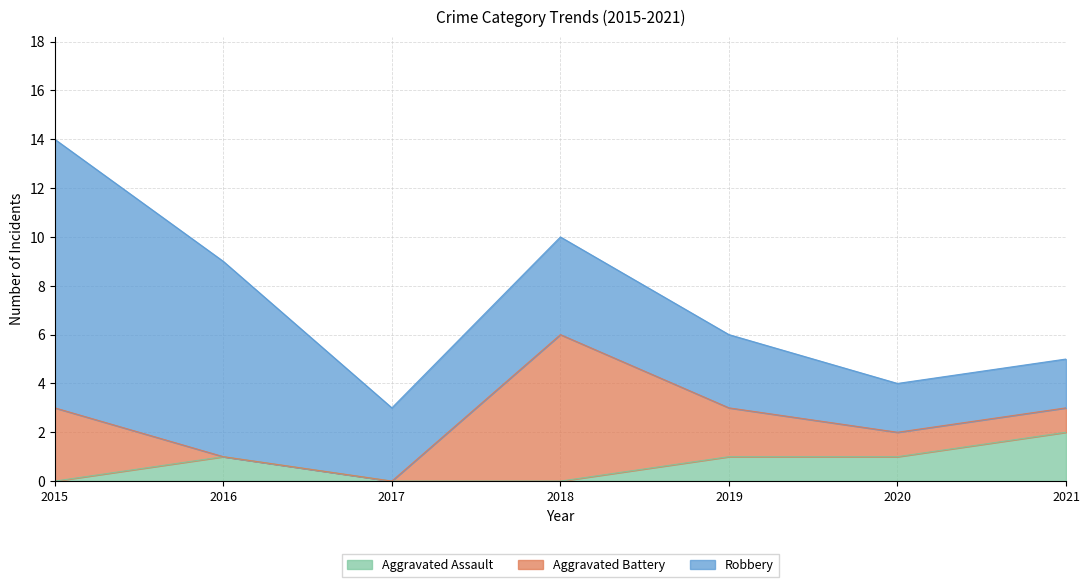

Rank the series by their average value, from highest to lowest.

Robbery, Aggravated Battery, Aggravated Assault